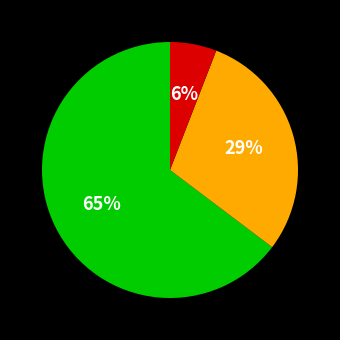

To the nearest percent, what is the difference between the largest and smallest slice percentages?

59%